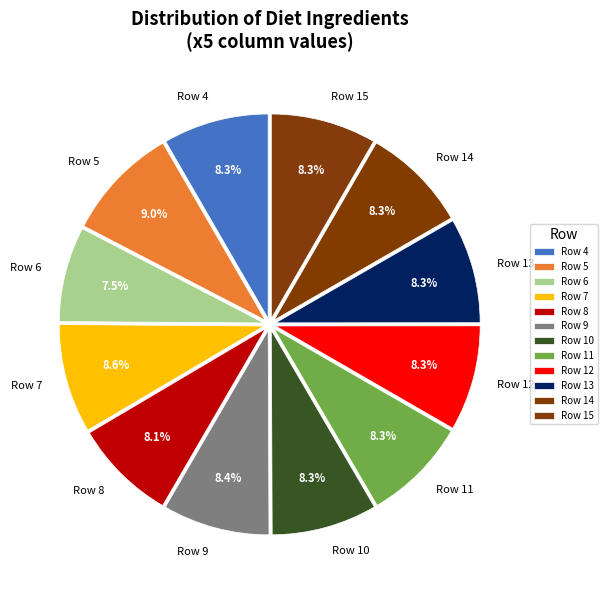

Is there any slice that represents more than half of the pie?

No